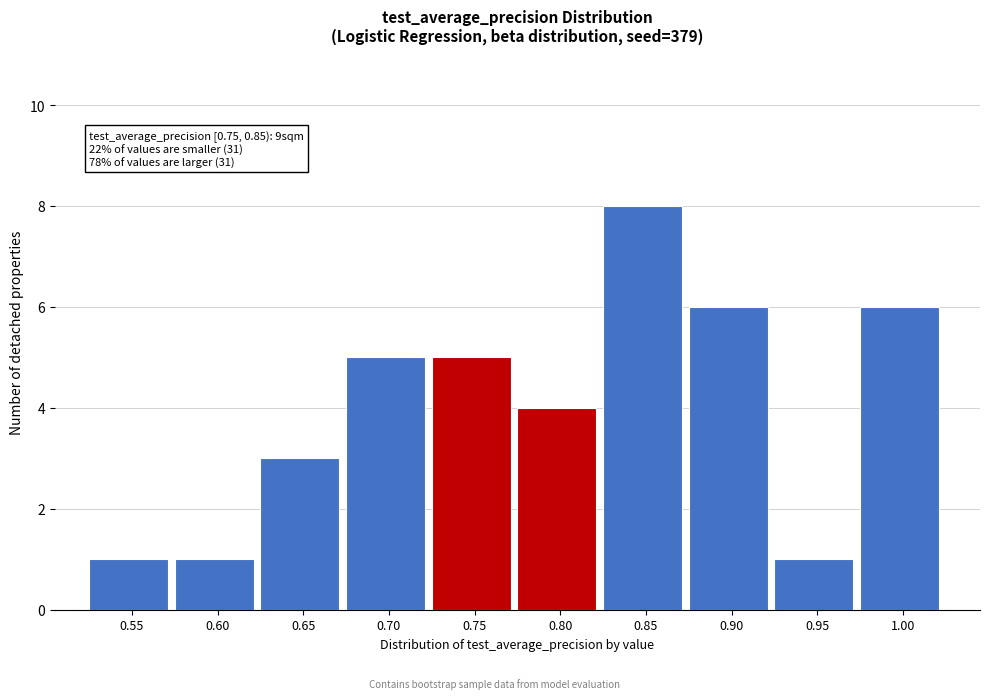

Reading right to left, list all the values displayed in this chart.

6	1	6	8	4	5	5	3	1	1